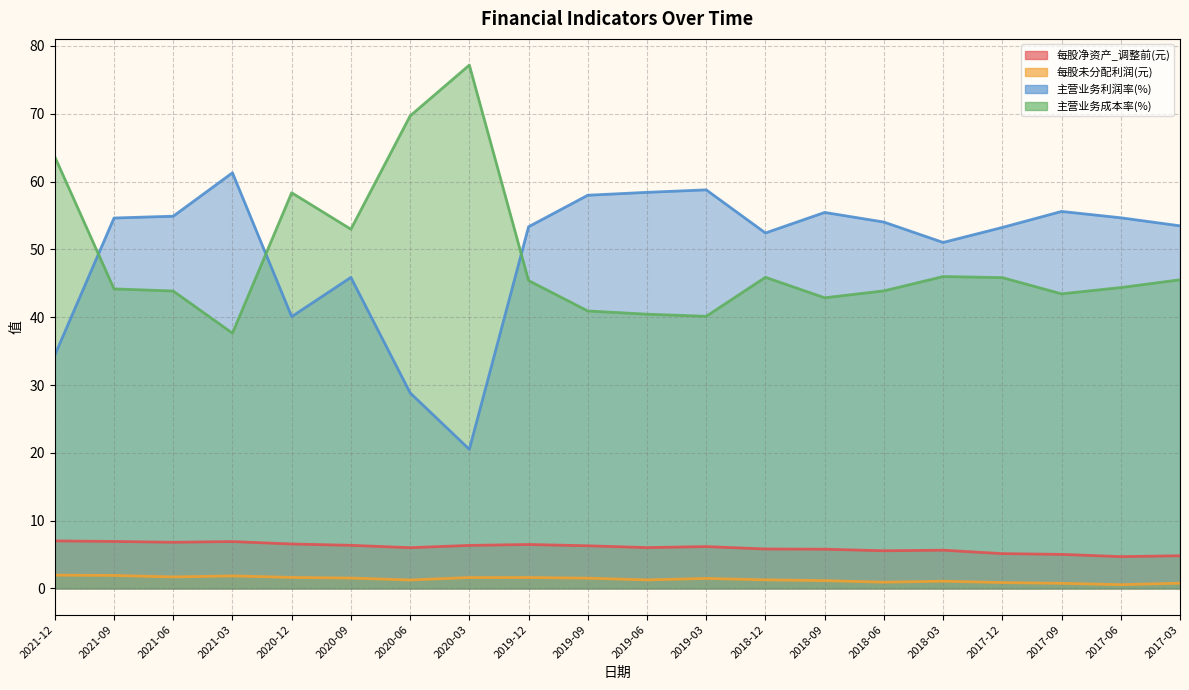

At which category does 每股未分配利润(元) reach its first local peak?

2021-03